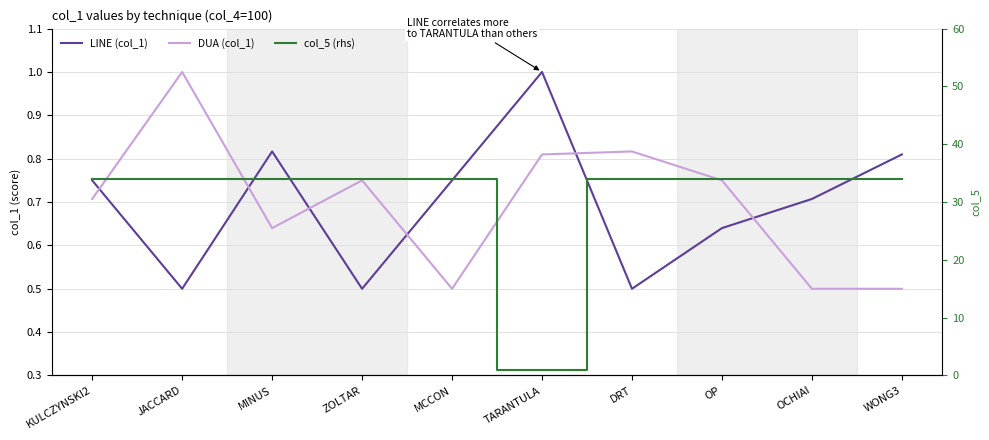

Where is LINE (col_1) nearest to the value 0?

JACCARD